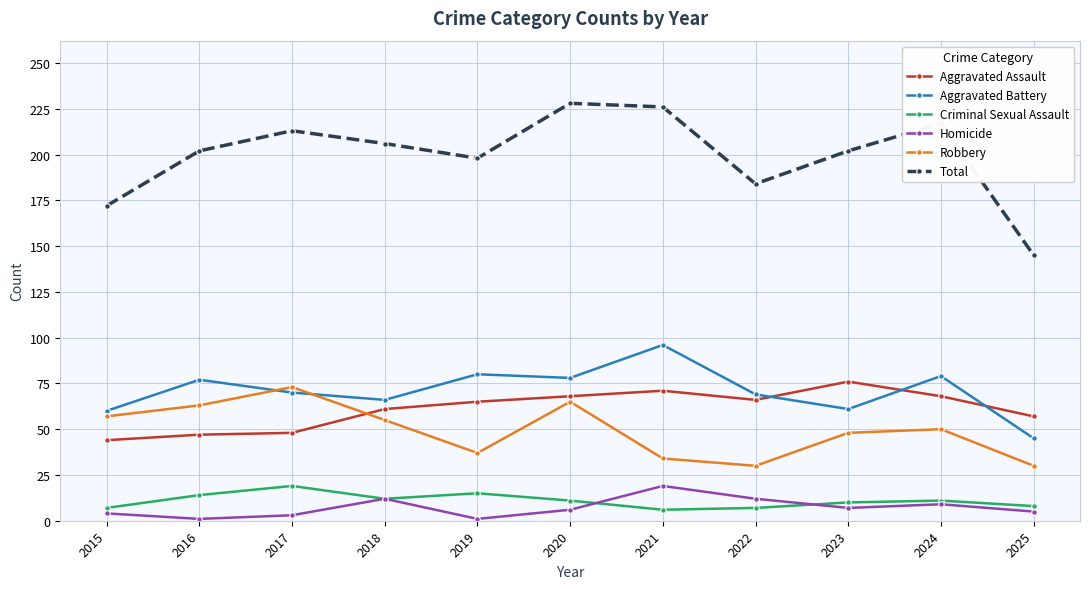

What is the difference between the maximum and minimum values in the Robbery series?

43